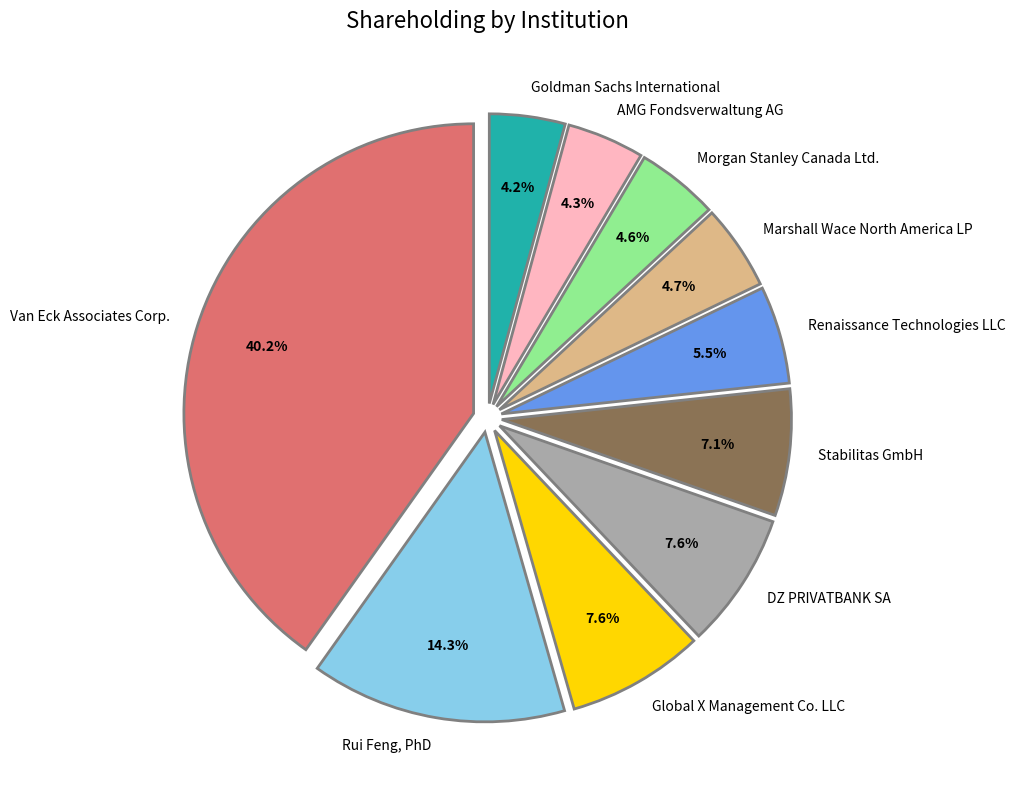

What is the largest slice in the pie chart?

Van Eck Associates Corp.